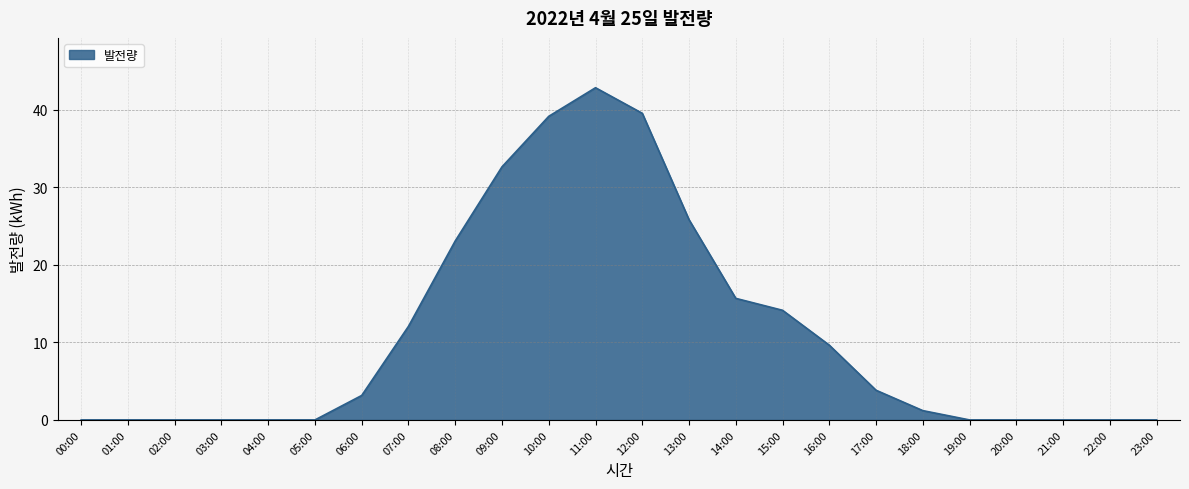

The value at 15:00 is 14.1. True or false?

True